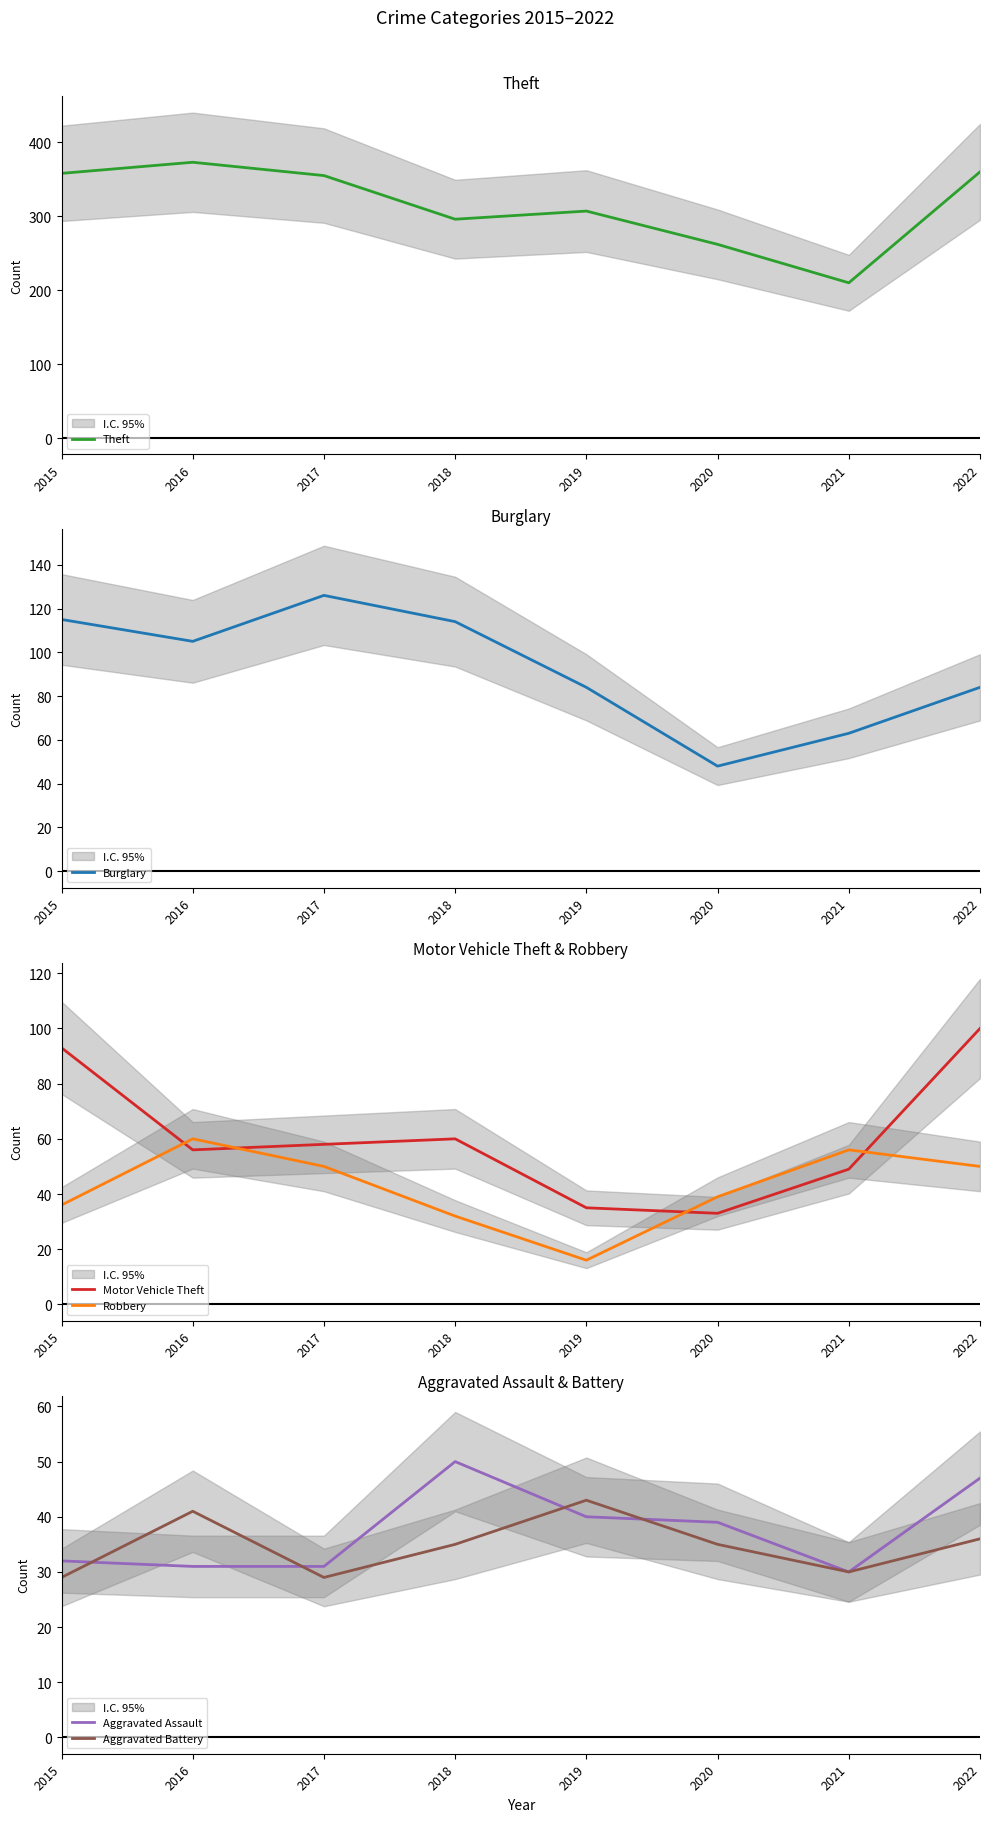

True or false: Theft and Robbery intersect in this chart.

False